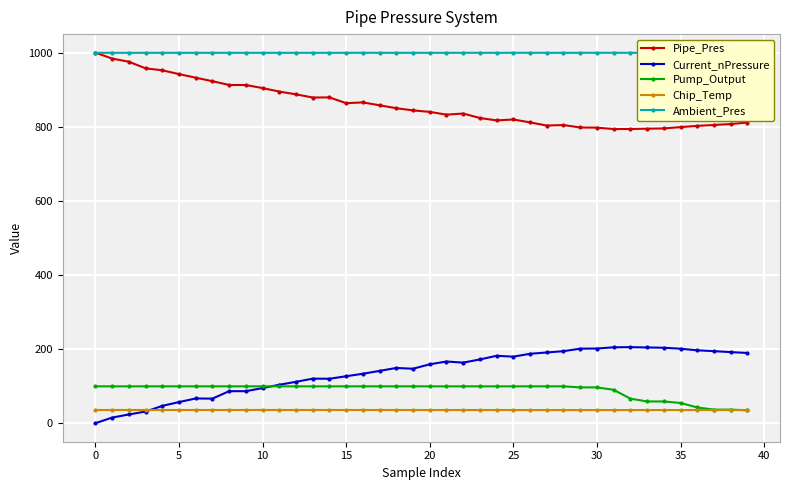

The value of Current_nPressure at 25 is 180.2. True or false?

True